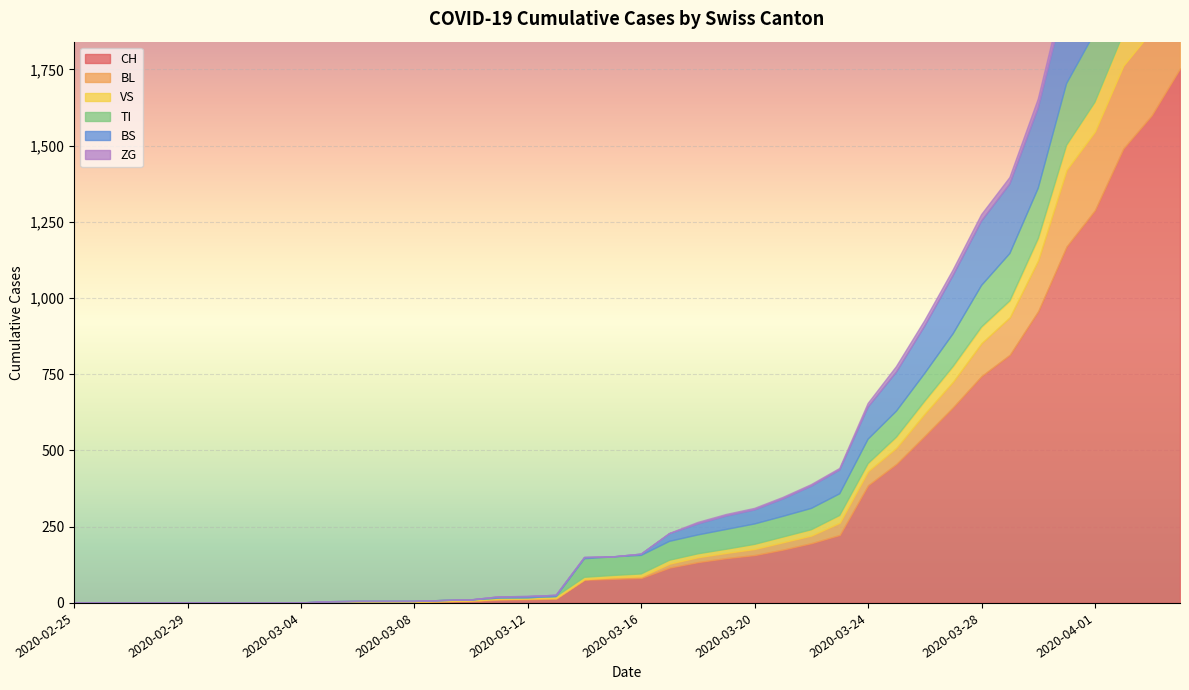

What is the value of the CH point at the 26th from the left?

175